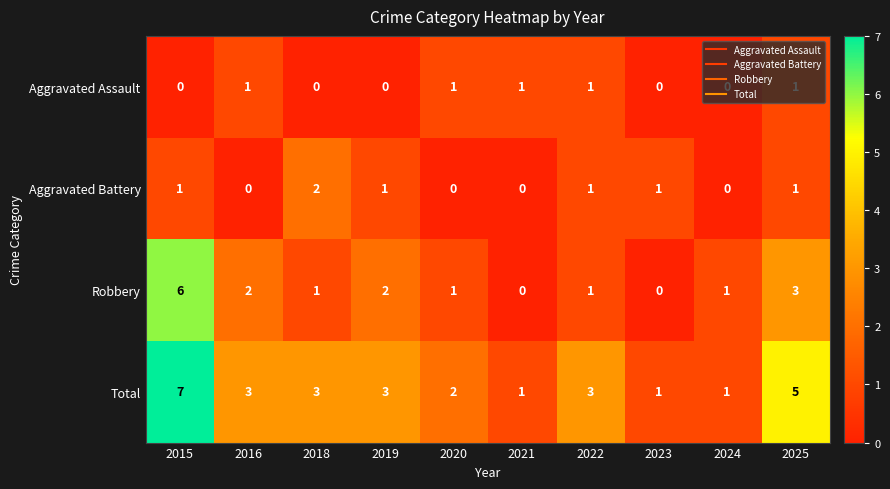

How many Aggravated Assault values are between 0 and 1?

10